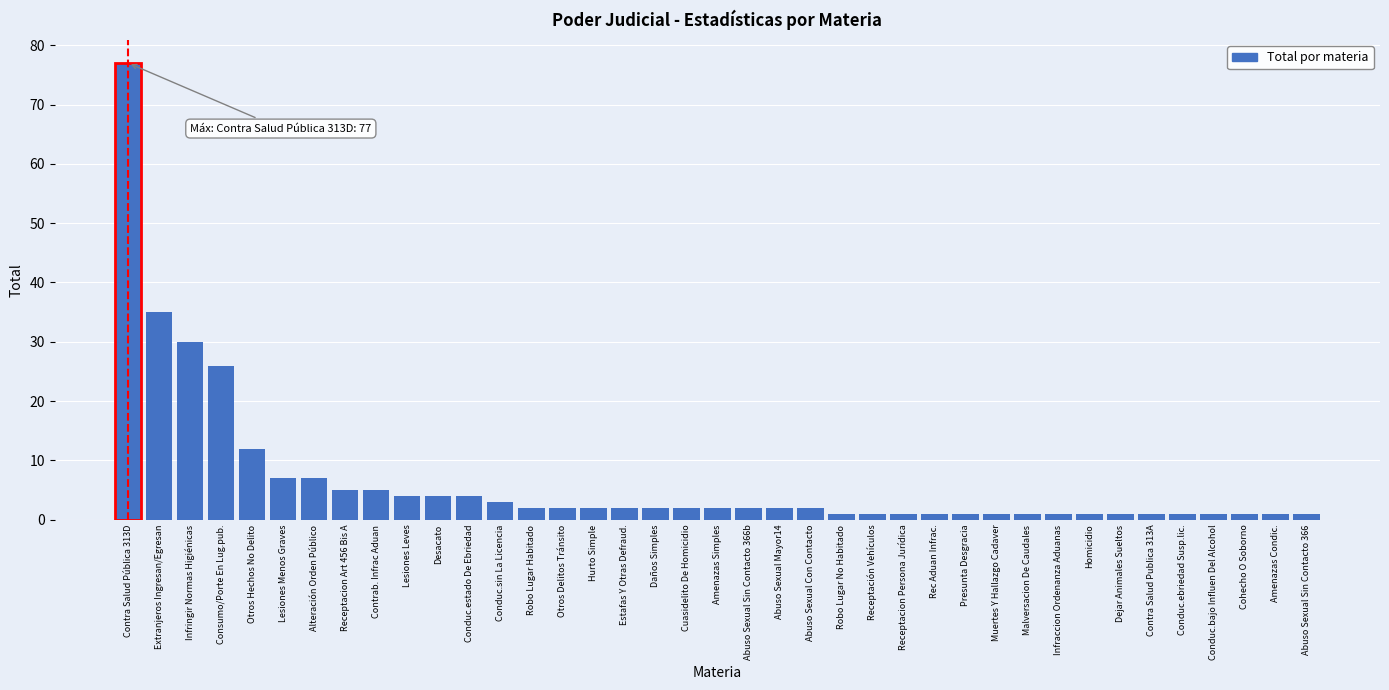

What position from the right is Consumo/Porte En Lug.pub.?

36